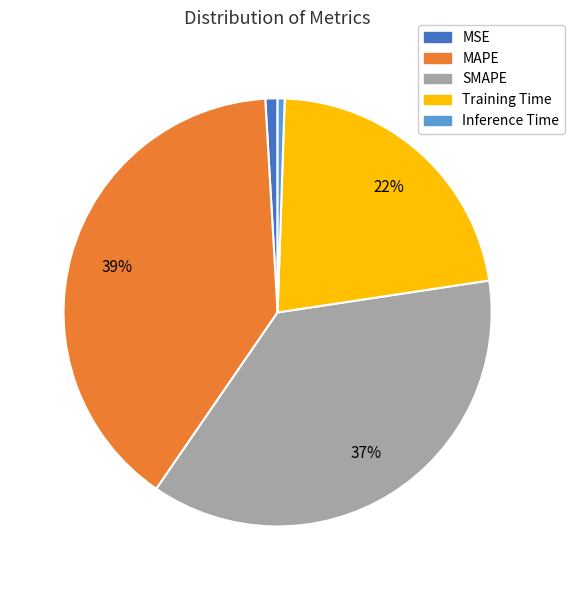

To the nearest percent, what percentage of the pie is MAPE?

39%